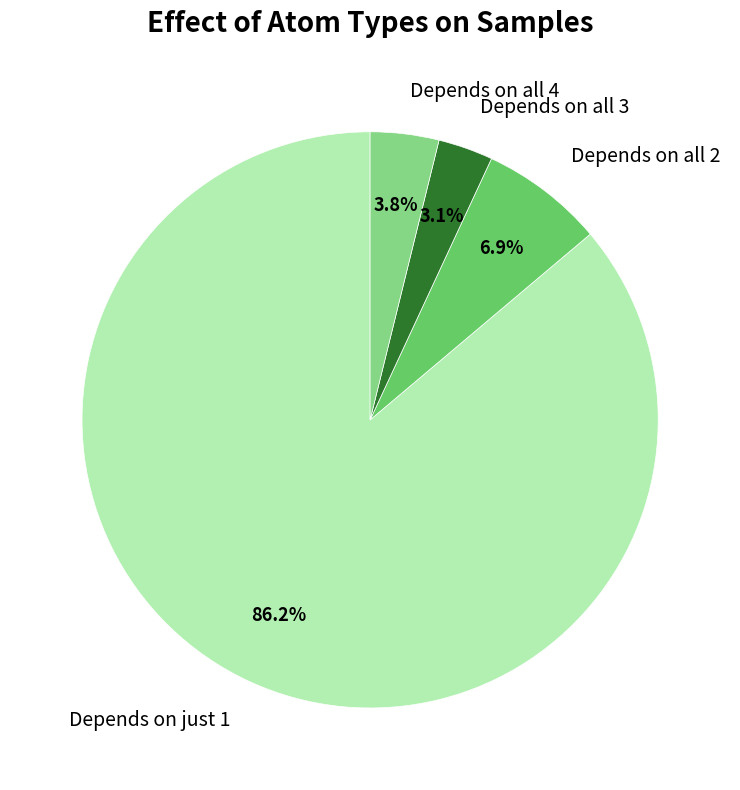

Does any single category account for the majority?

Yes